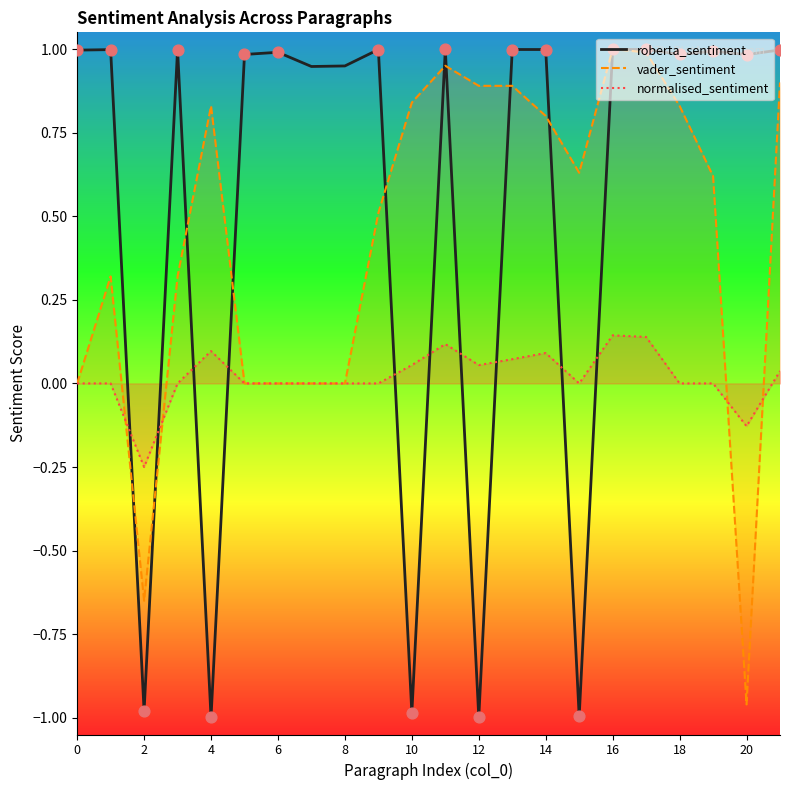

At how many categories does at least one series exceed 0?

21